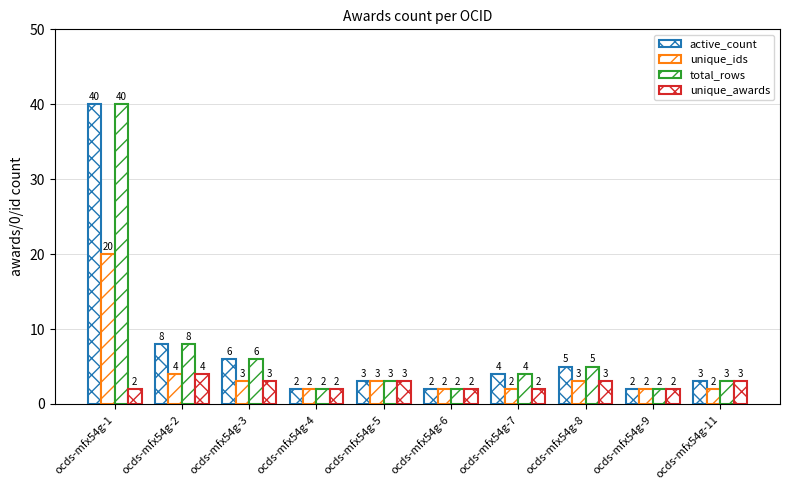

How many bars are there in total?

40